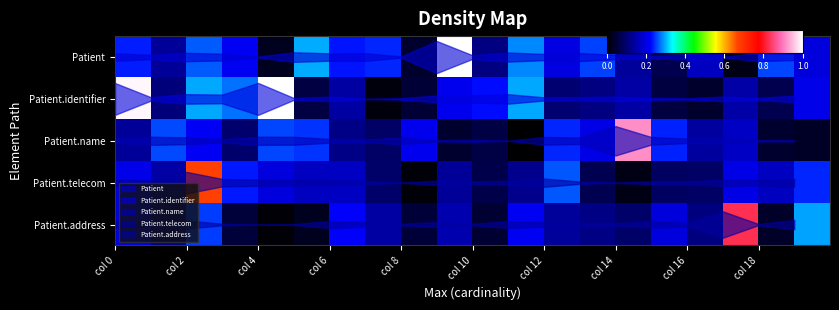

What is the maximum value shown in the chart?

1.0